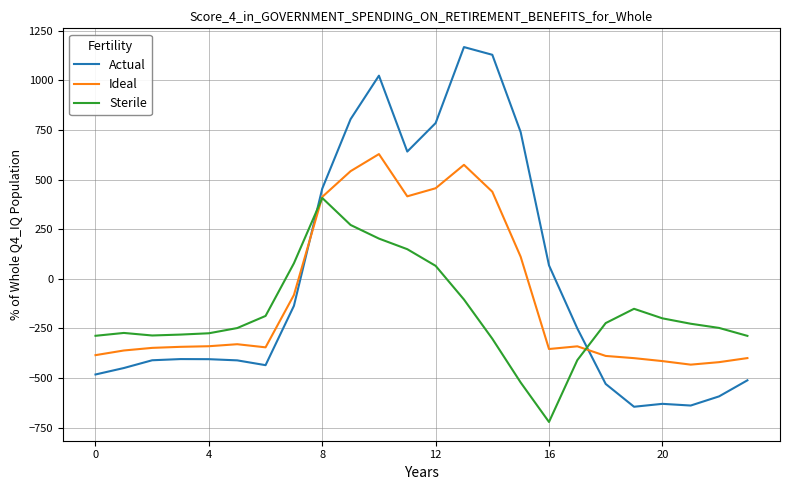

What is the minimum value shown in the chart?

-721.2